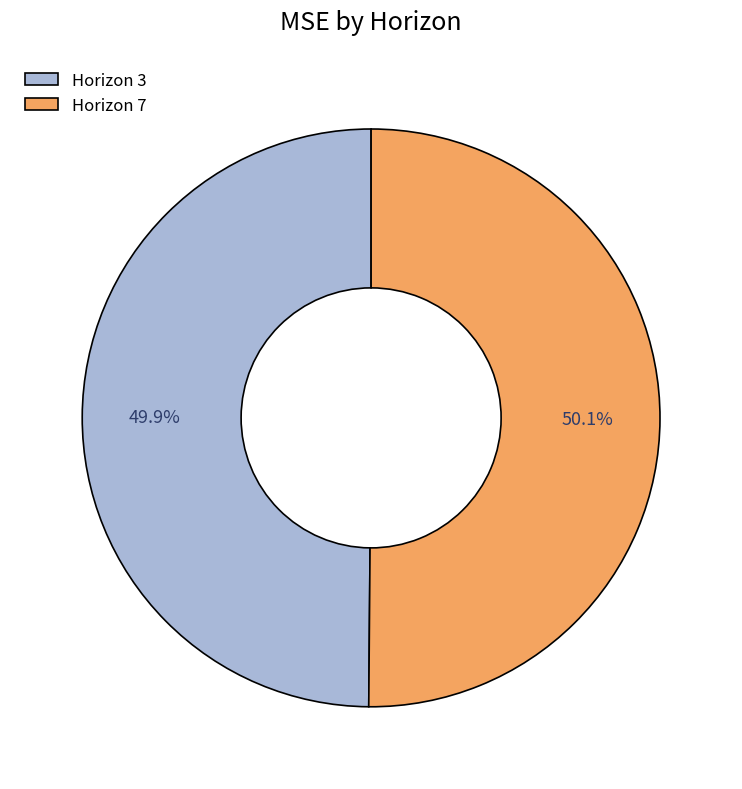

What is the total percentage of Horizon 7 and Horizon 3?

100.0%